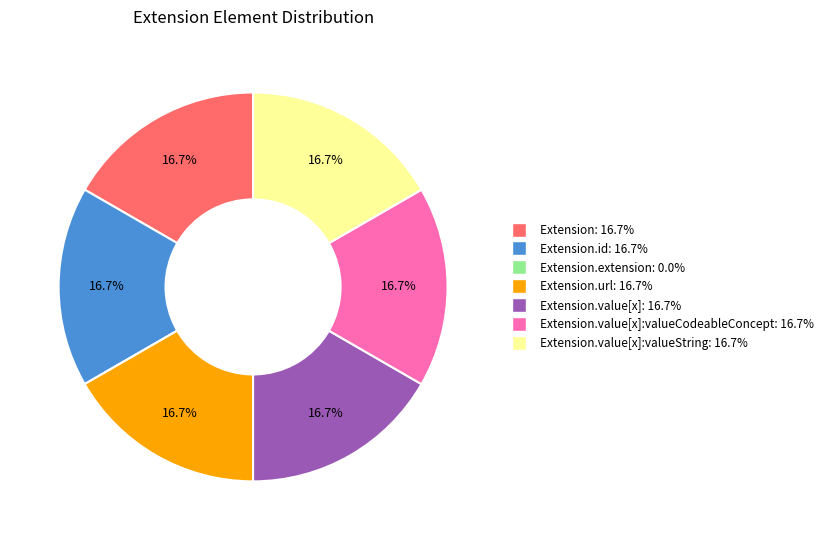

Is there any slice that represents more than half of the pie?

No